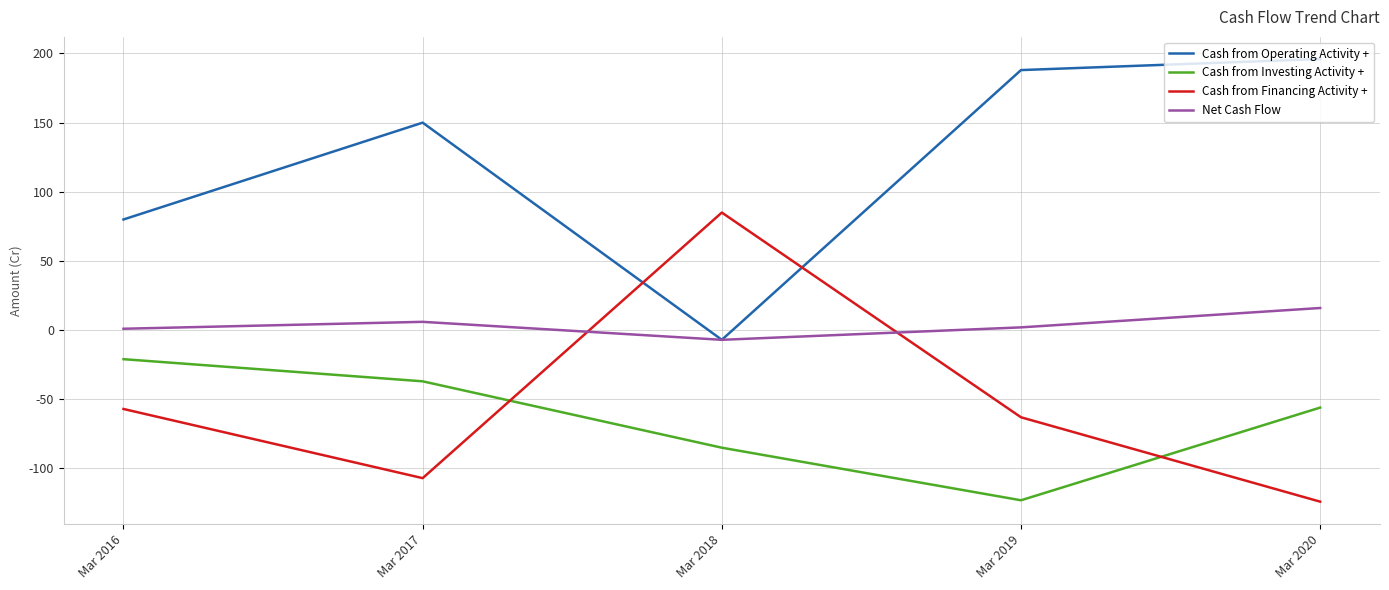

What is the total value across all series at Mar 2018?

-14